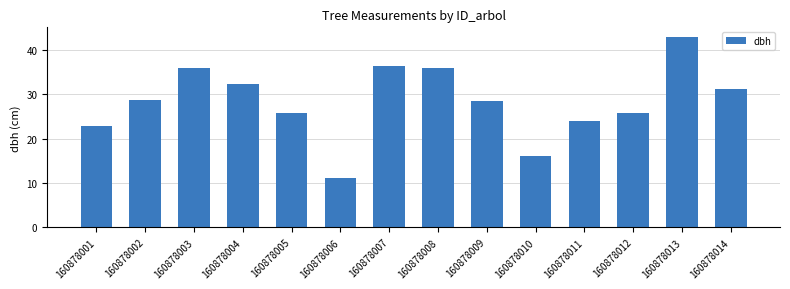

What is the value of the 11th bar from the left?

23.9